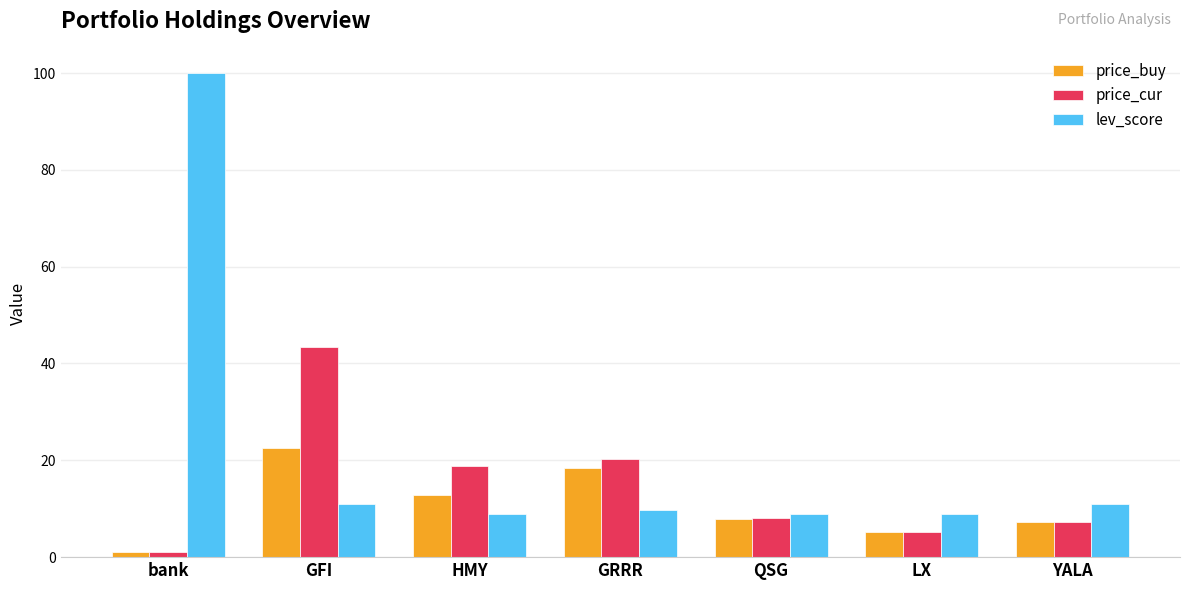

Reading left to right, transcribe all the data shown in this chart.

price_buy: bank=1.0	GFI=22.5	HMY=12.8	GRRR=18.5	QSG=7.8	LX=5.1	YALA=7.2
price_cur: bank=1.0	GFI=43.3	HMY=18.8	GRRR=20.2	QSG=8.0	LX=5.1	YALA=7.3
lev_score: bank=100.0	GFI=11.0	HMY=9.0	GRRR=9.7	QSG=9.0	LX=9.0	YALA=11.0